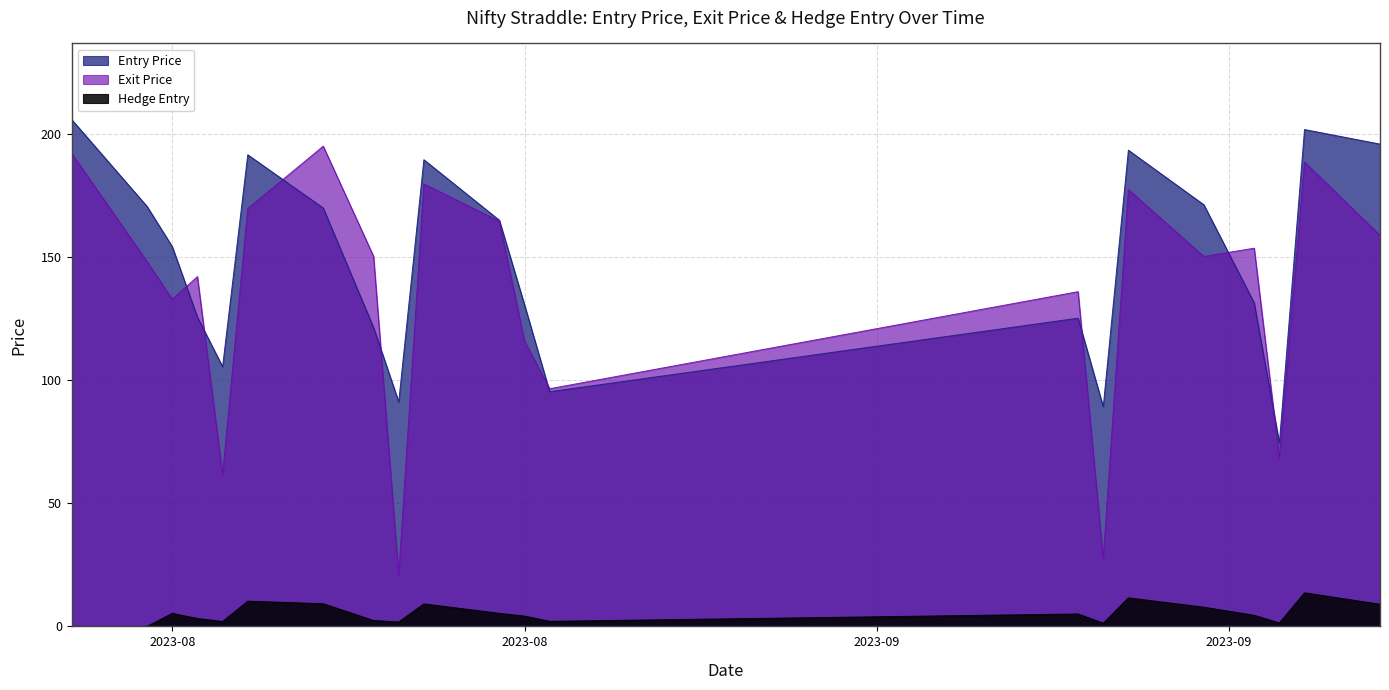

What is the value of the Exit Price point at the 13th from the left?

96.6